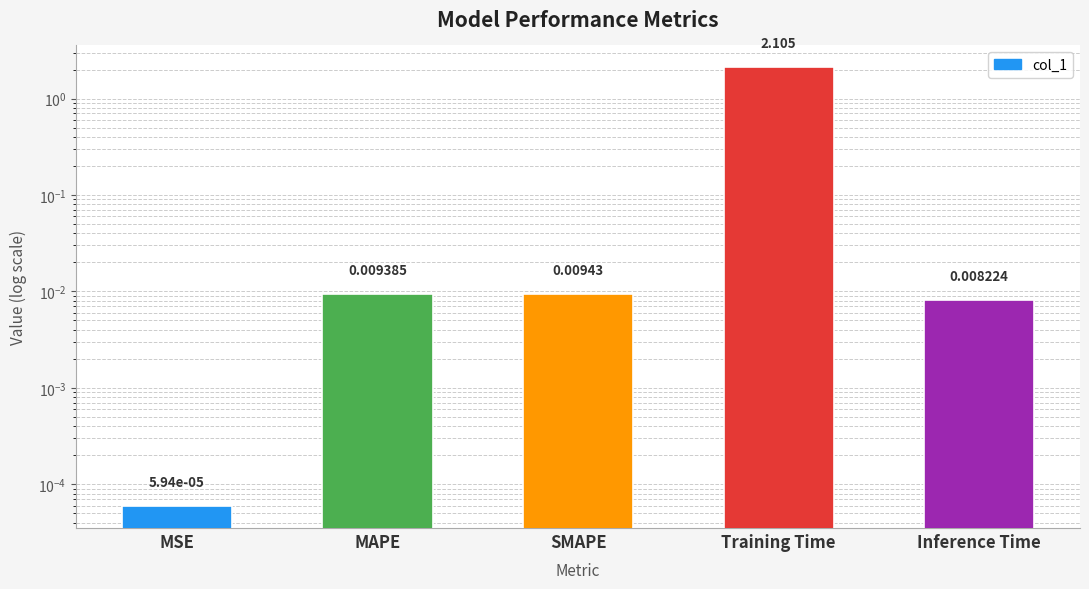

True or false: the data shows 0.0 at MAPE.

True